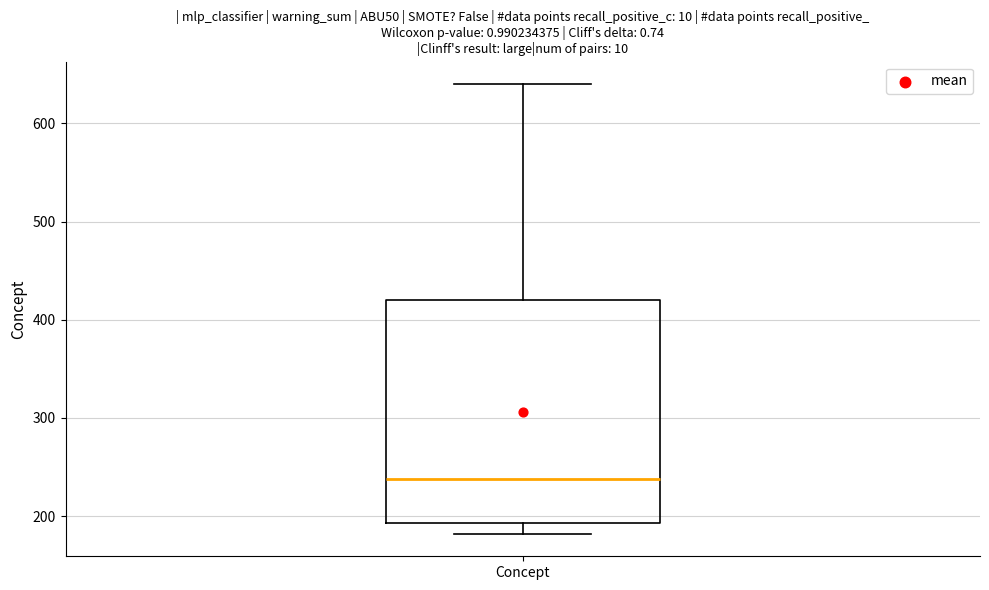

Read this box plot against the y-axis: the position of the median line, the range covered by the box, and the ends of both whiskers. The values are not printed on the chart, so give them approximately, as read against the axis.

median 240, box 190 to 420, whiskers 180 to 640